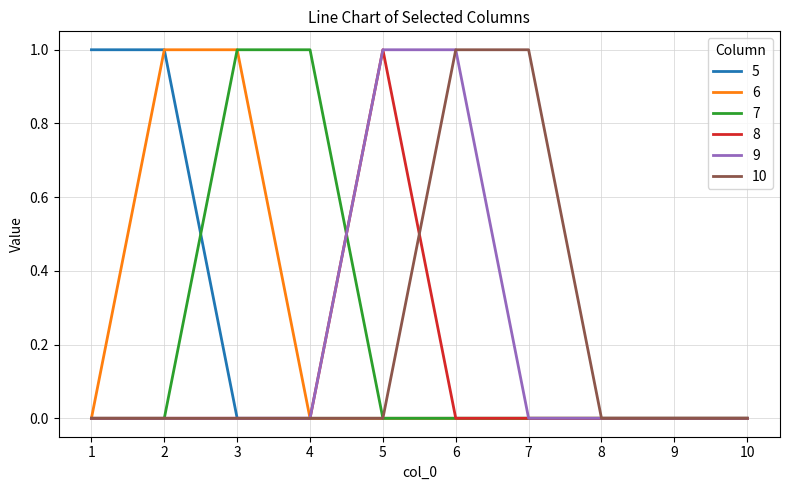

The value of 8 at 7 is 0. True or false?

True